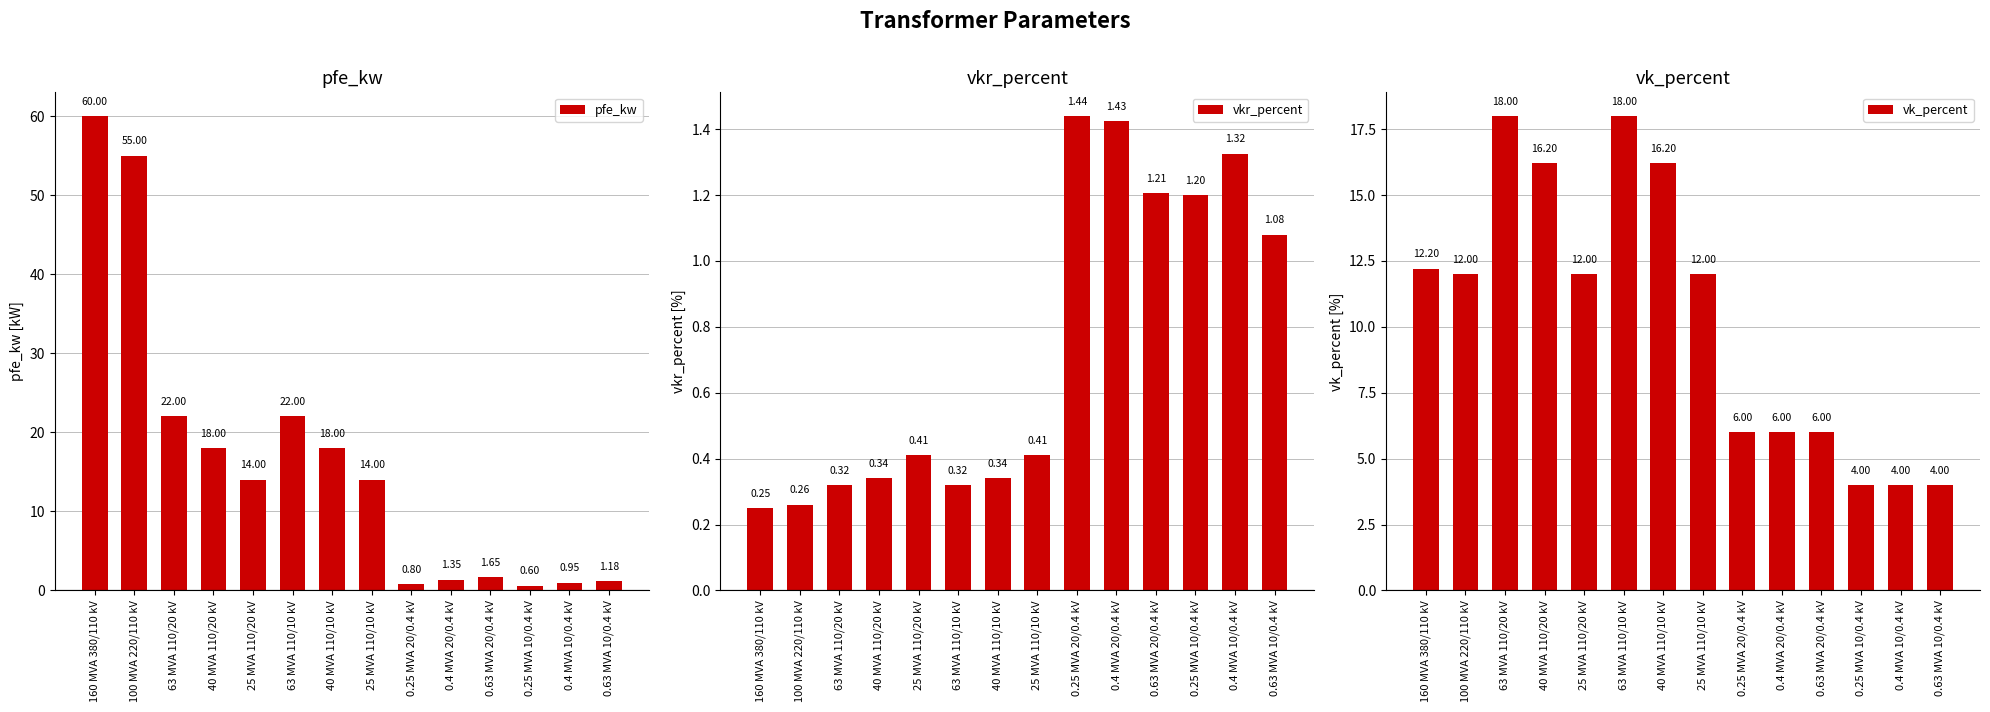

The value of vkr_percent at 0.63 MVA 10/0.4 kV is 0.2. True or false?

False